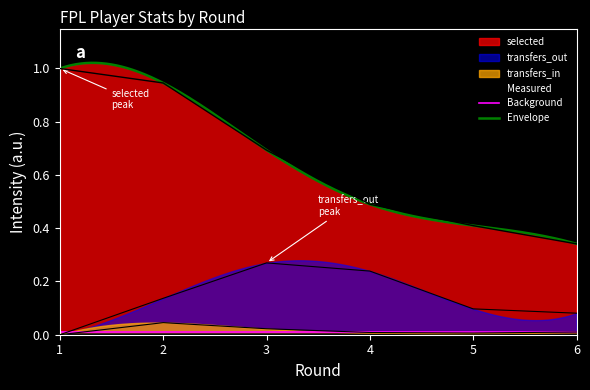

Which series has the largest range (max minus min)?

selected